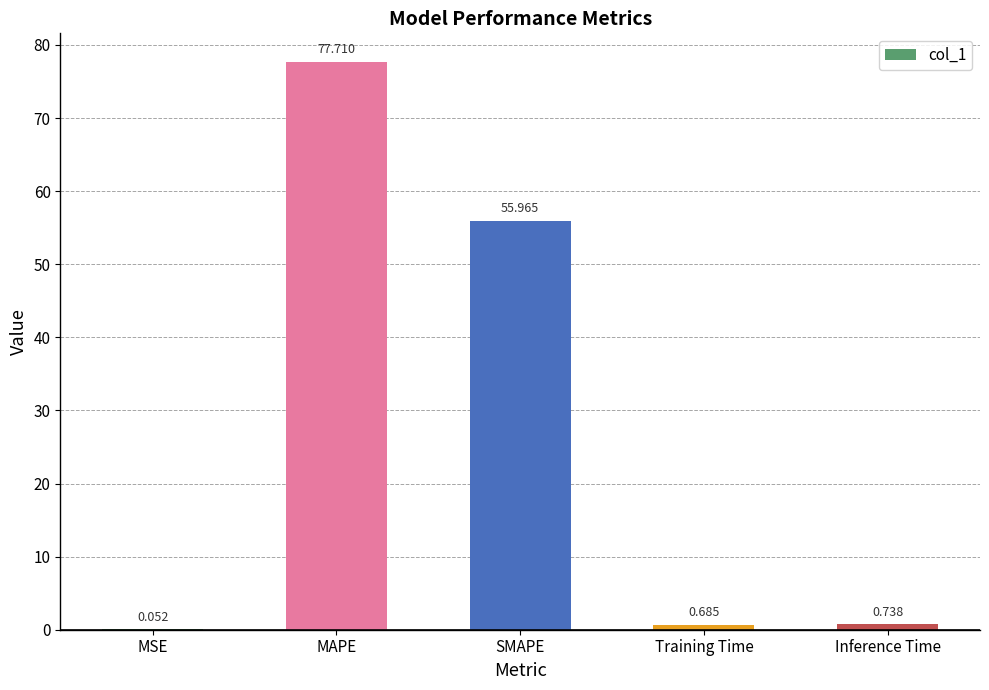

At which label is the value closest to 38?

SMAPE